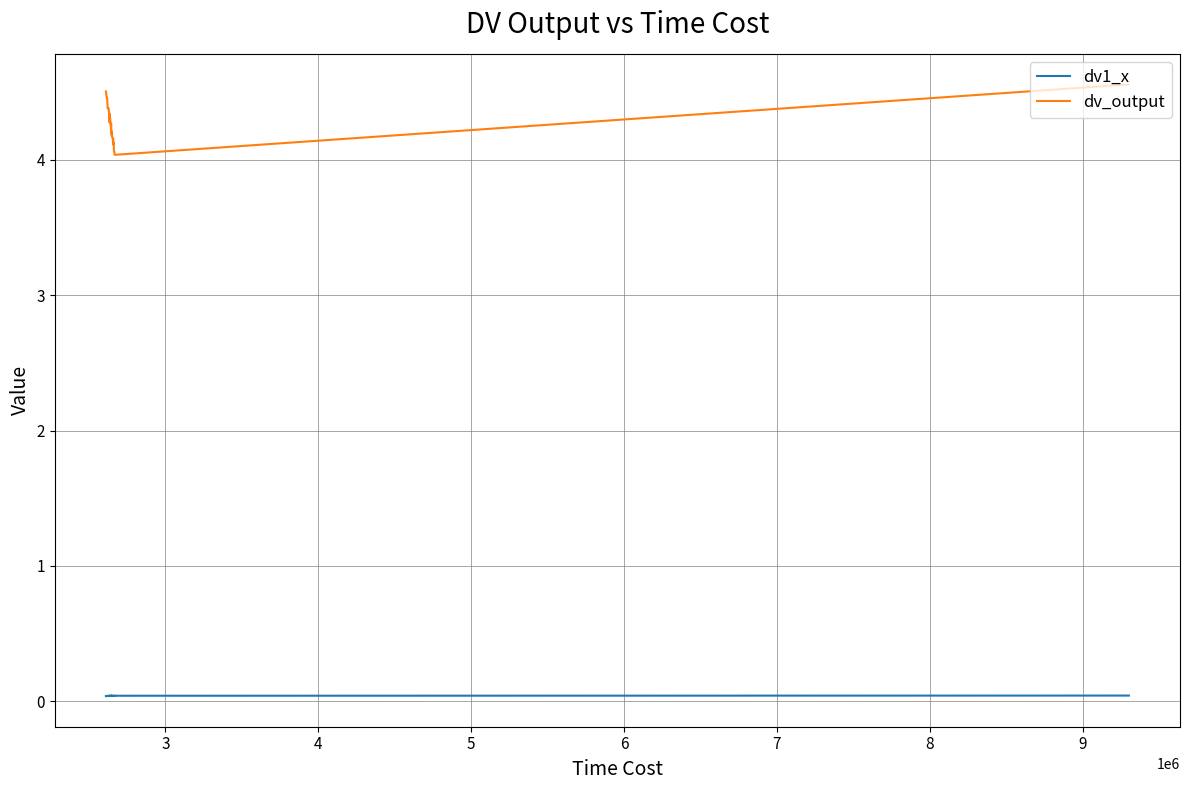

How many data points does each series have?

40